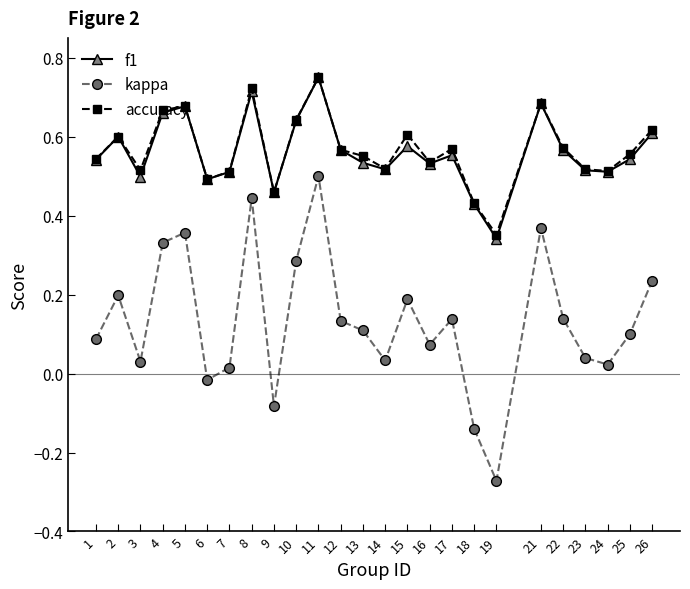

What are all the series names shown in the legend?

f1, kappa, accuracy